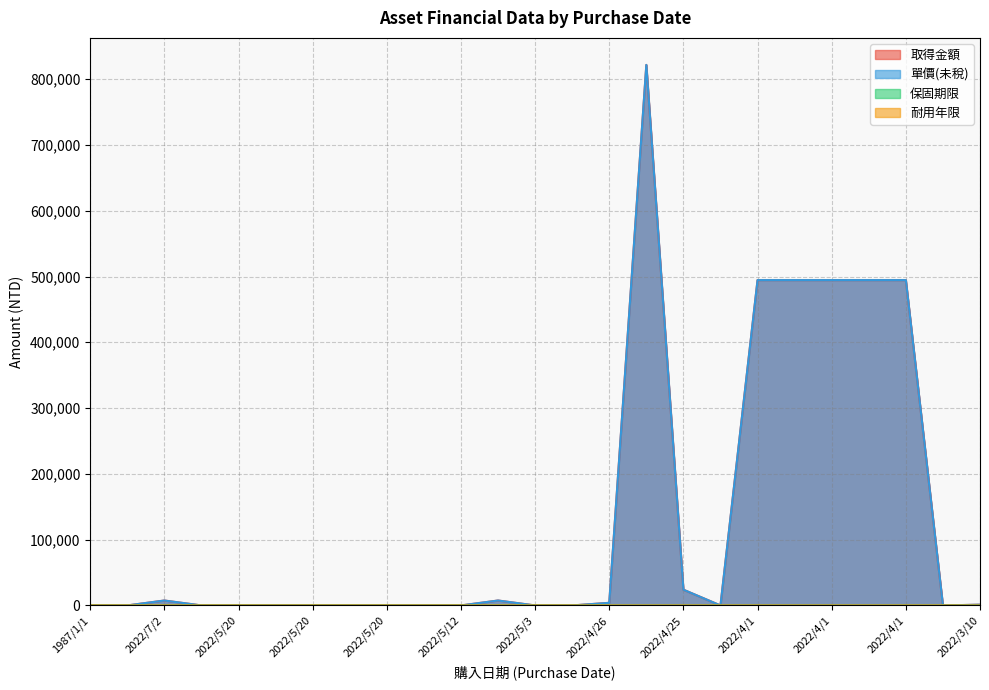

At 2022/5/20, list the series in order from largest to smallest.

取得金額, 單價(未稅), 保固期限, 耐用年限